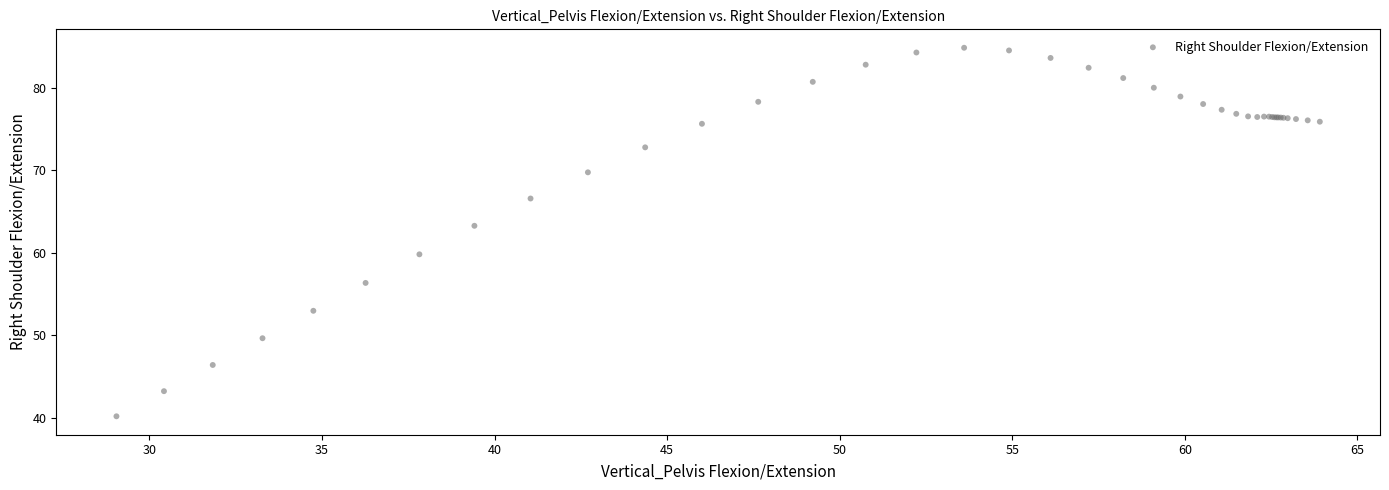

What Y value in the scatter plot is closest to 62?

63.3